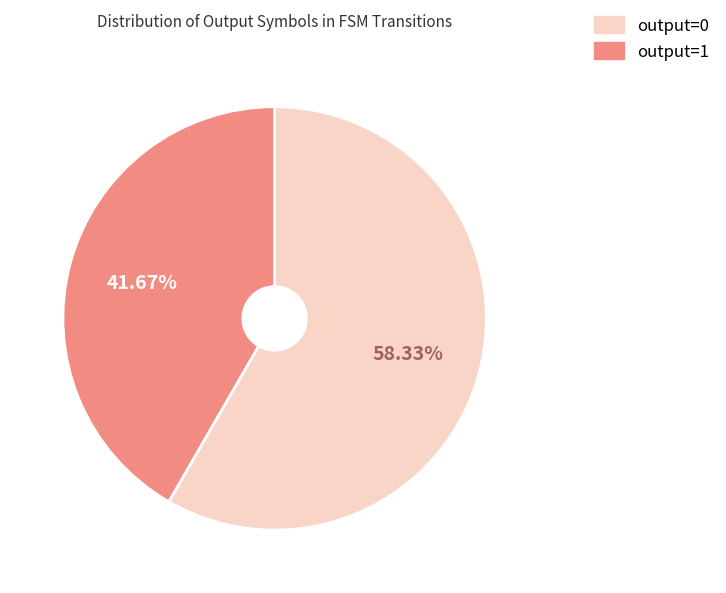

Which category has the smallest portion of the pie?

output=1